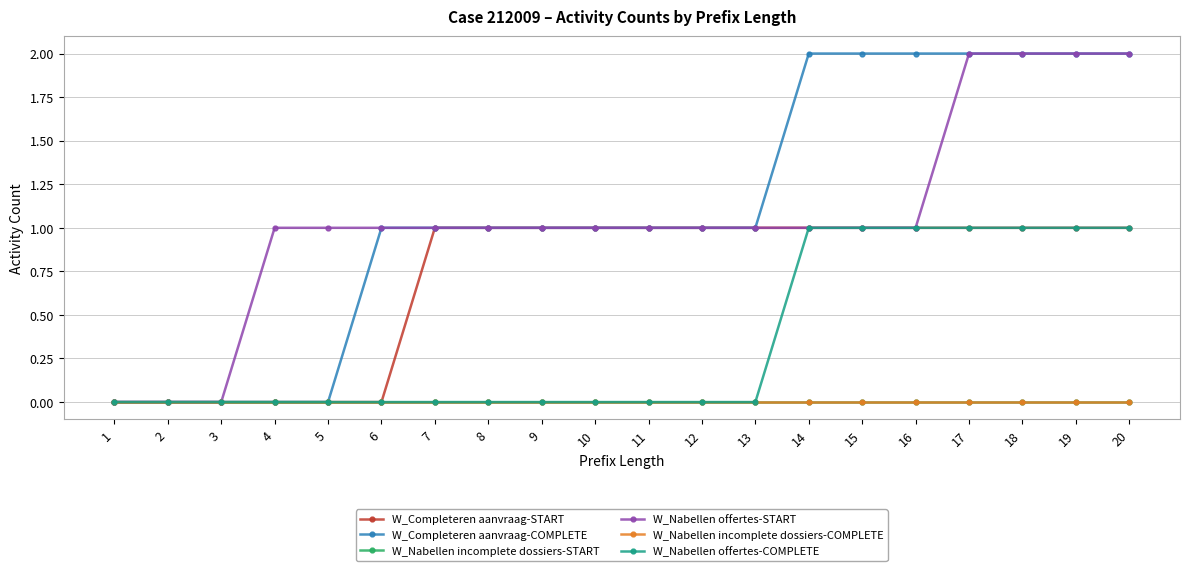

What is the average value of the W_Completeren aanvraag-START series?

1